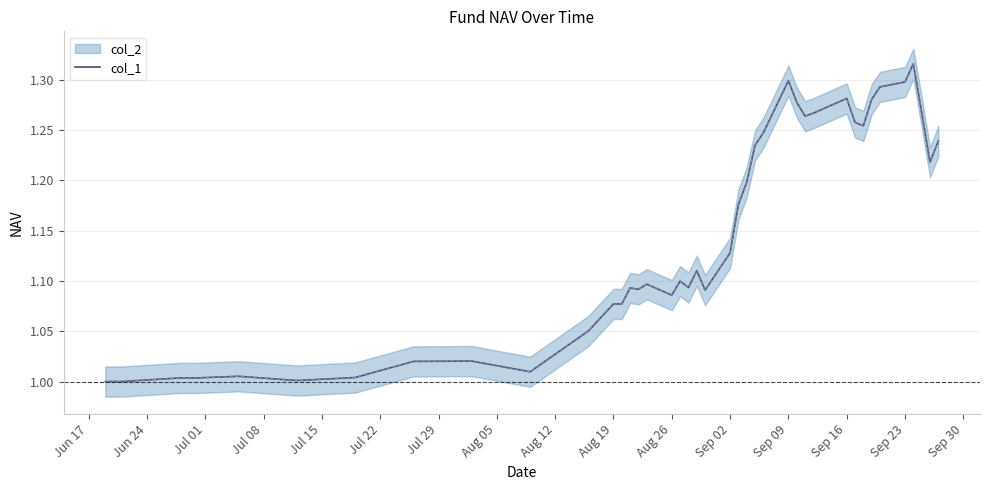

Is it true that col_1 equals 0.6 at Aug 26?

False